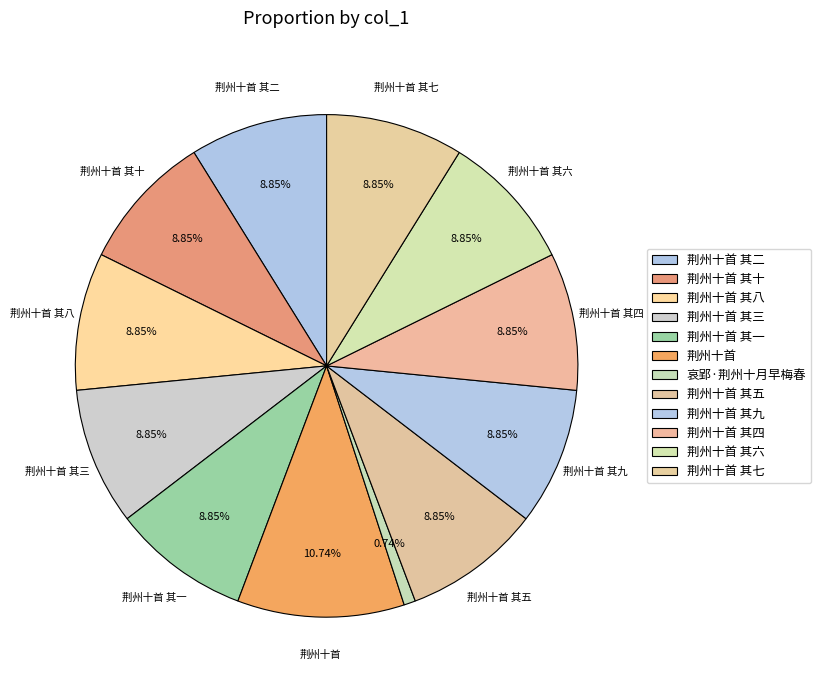

What percentage is NOT represented by 荆州十首 其三?

91.1%